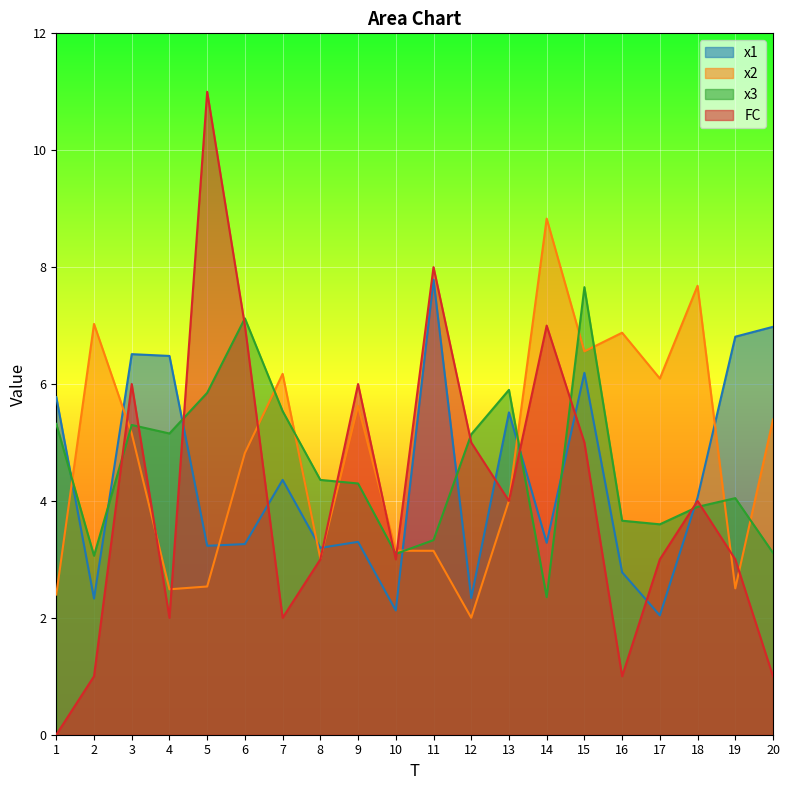

How many lines are shown in the chart?

4